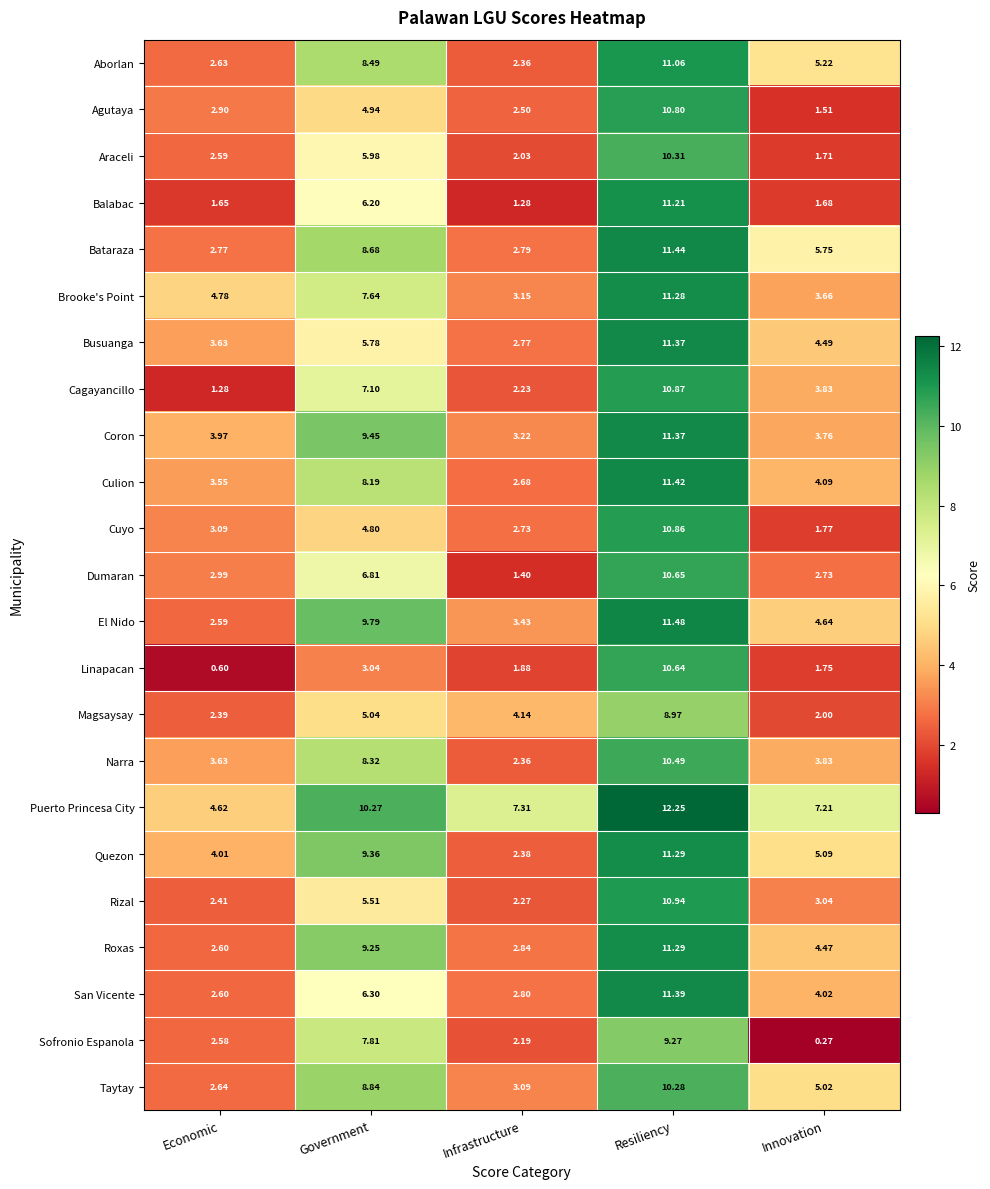

Which category has the highest value across all series?

Resiliency